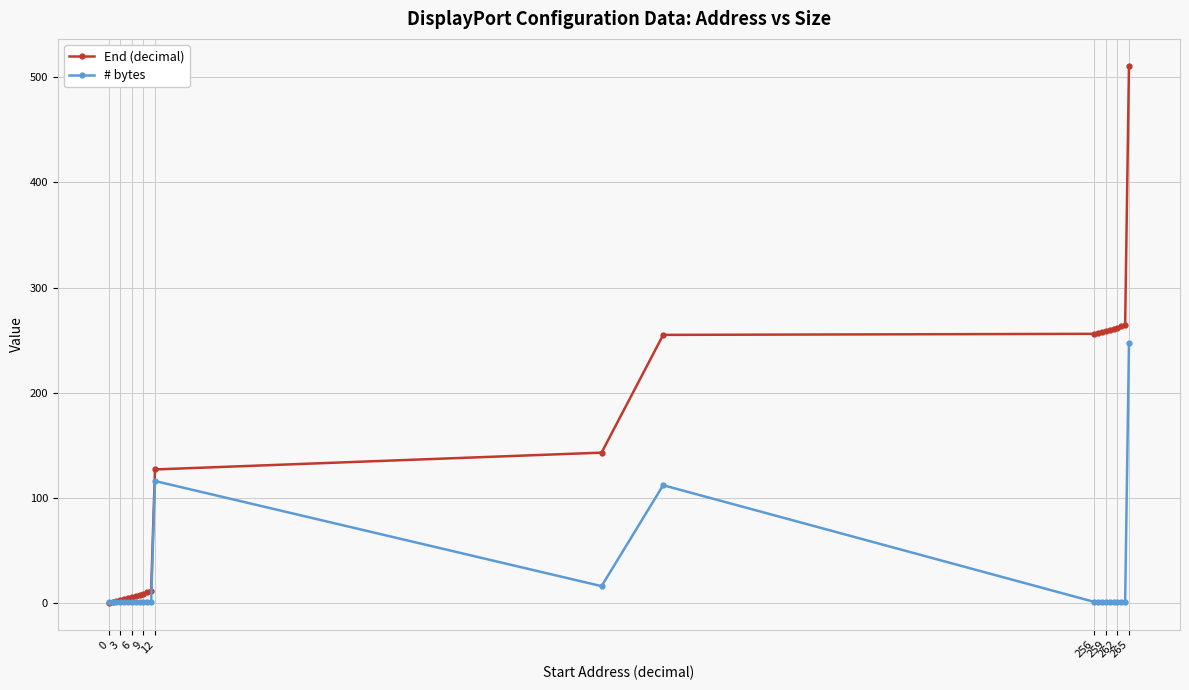

What is the greatest value displayed?

511